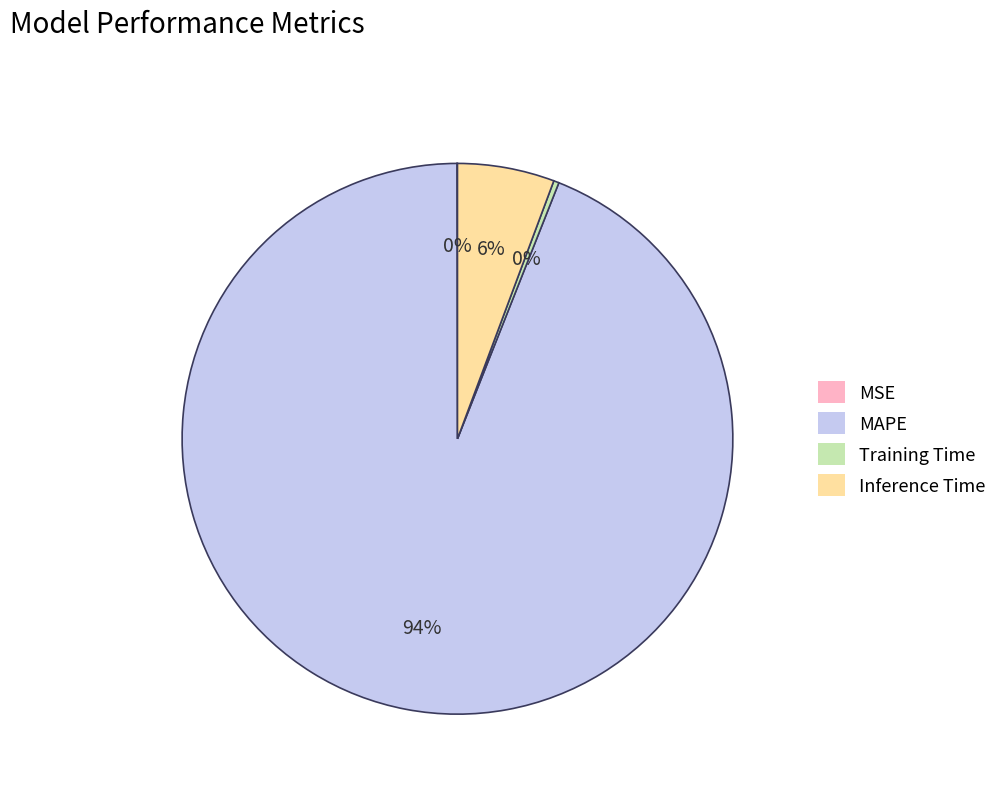

What percentage is the Inference Time slice, to the nearest percent?

6%